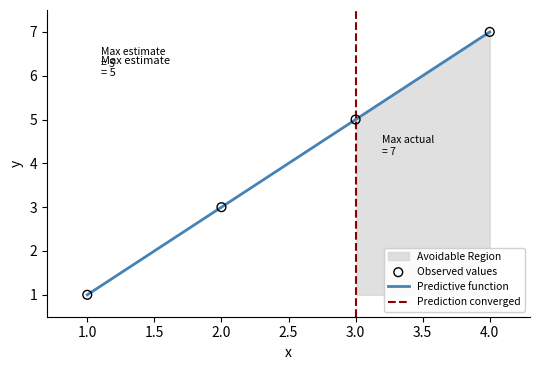

What is the change in value from 2 to 3?

+2